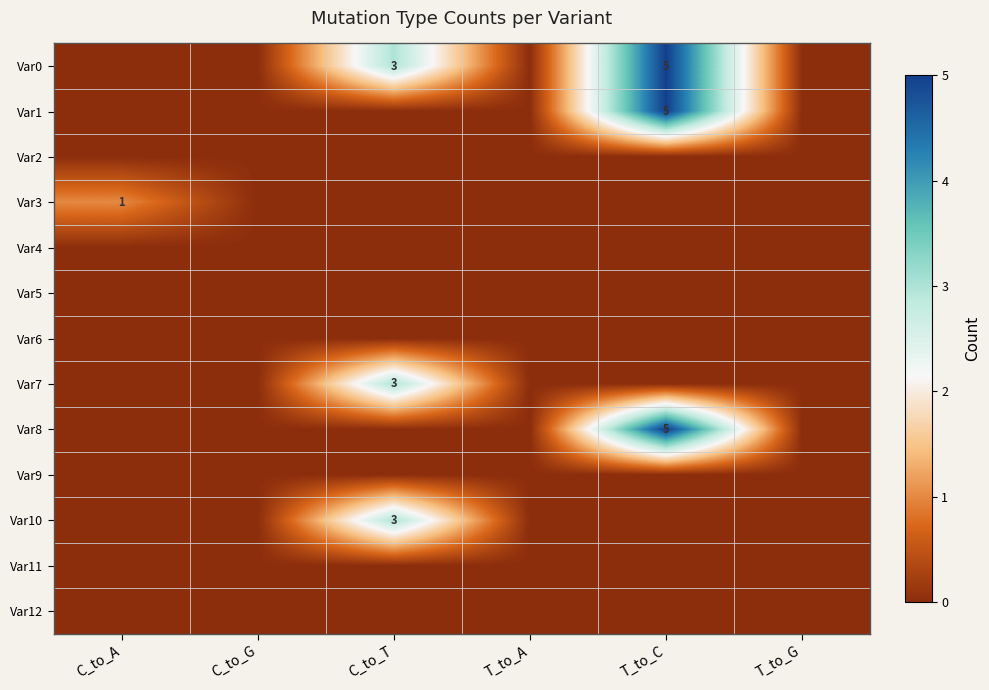

Is it true that Var3 equals 1 at C_to_A?

True